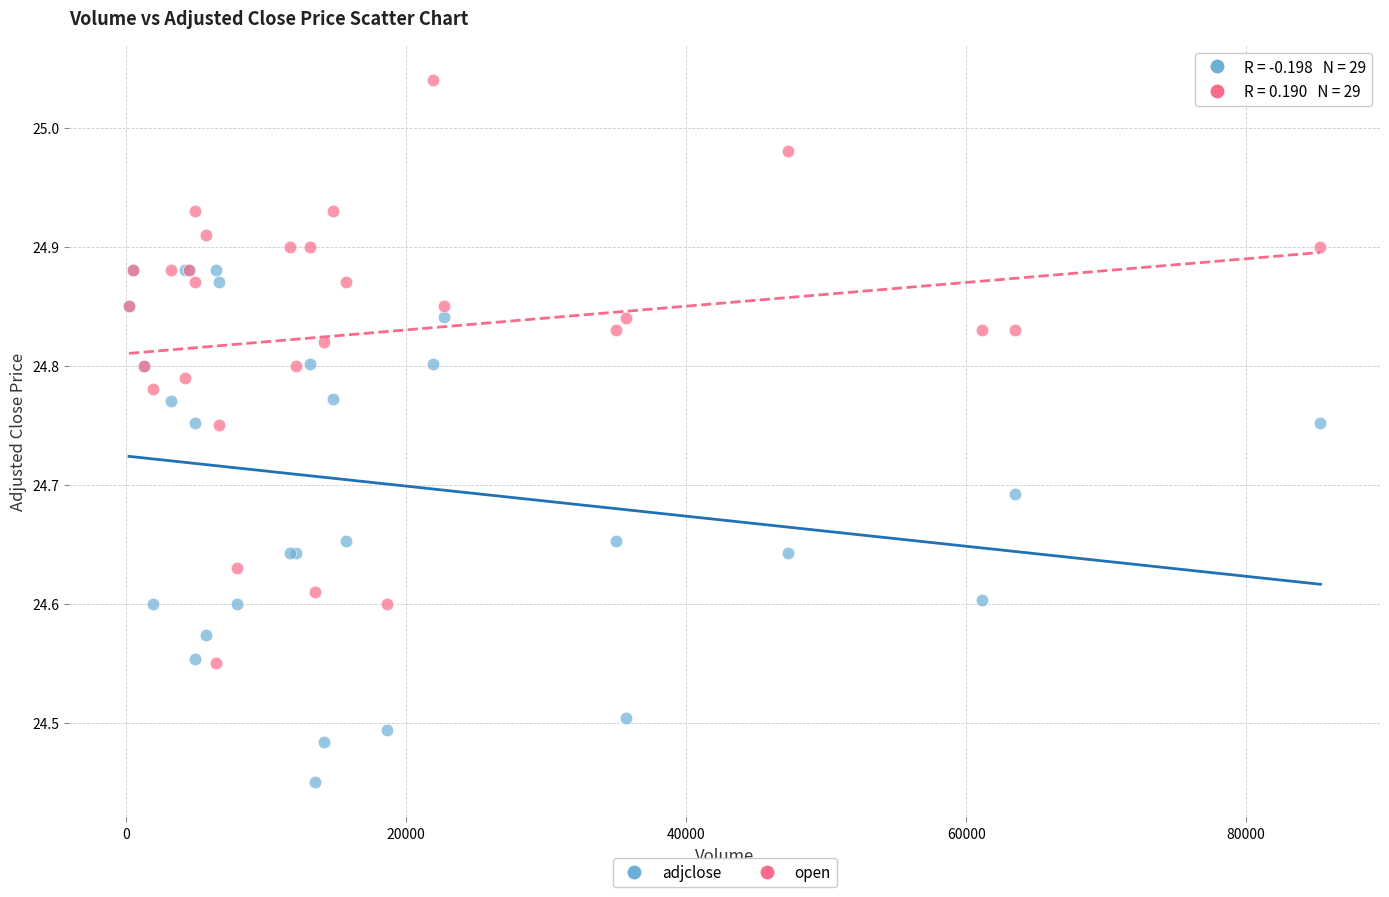

What are all the series names shown in the legend?

adjclose, open